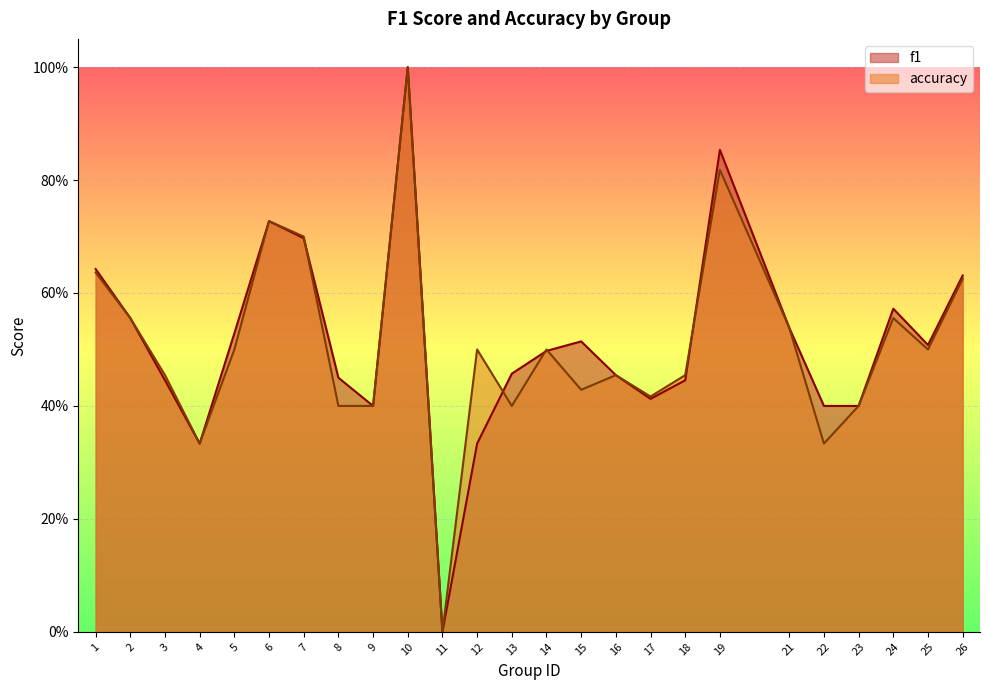

Rank the series by their maximum value, from lowest to highest.

f1, accuracy